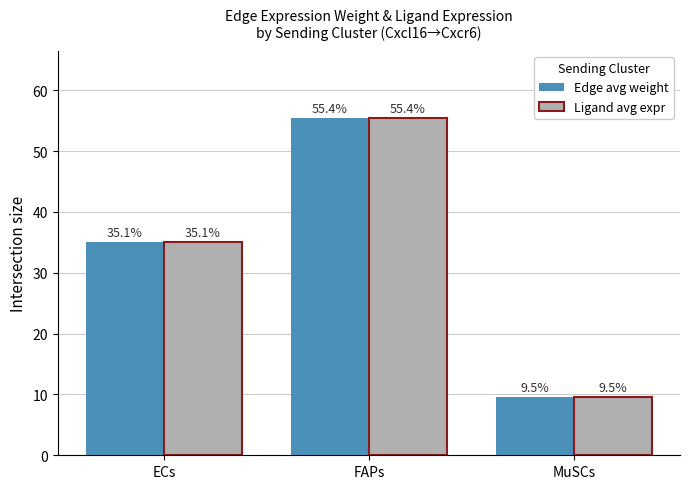

At which category is the sum across all series the highest?

FAPs